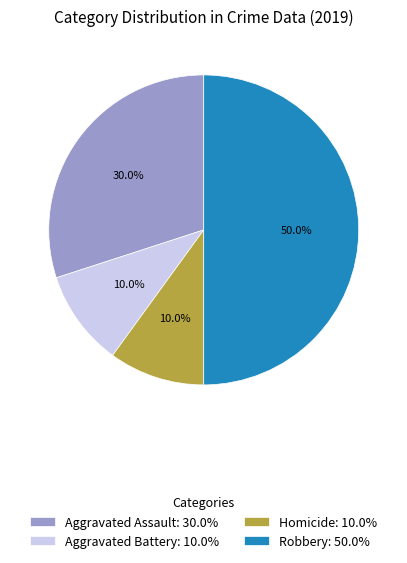

How much of the chart is everything except Aggravated Battery: 10.0%?

90.0%